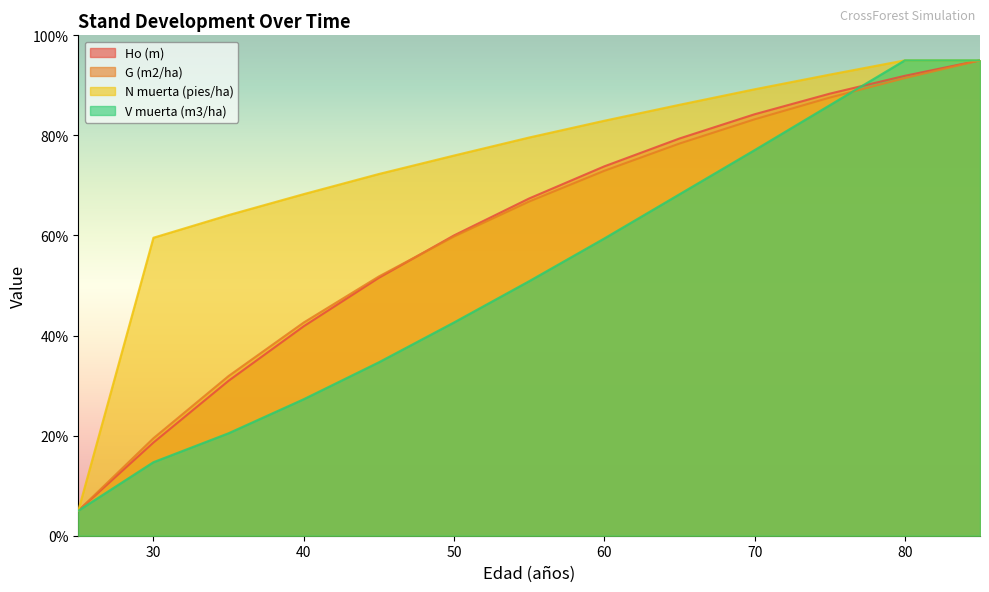

True or false: V muerta (m3/ha) and Ho (m) cross at least once.

True